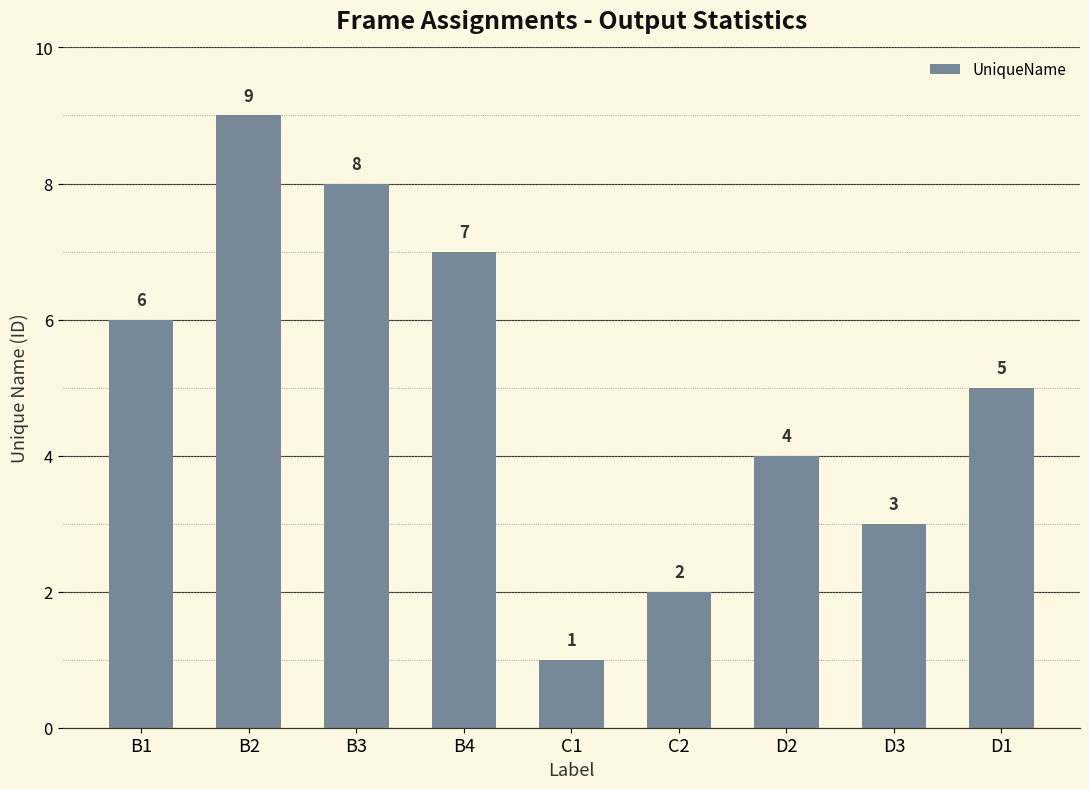

What position from the left is D2?

7